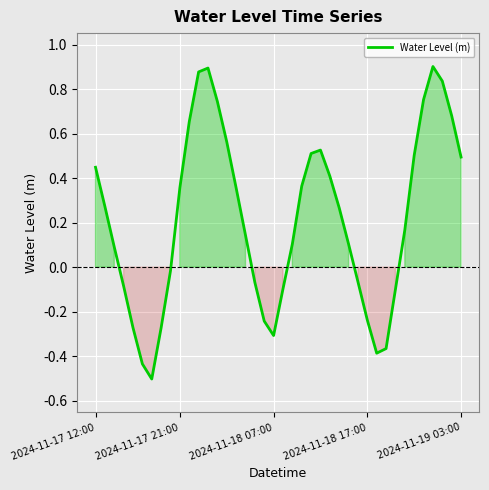

What is the minimum value shown in the chart?

-0.5